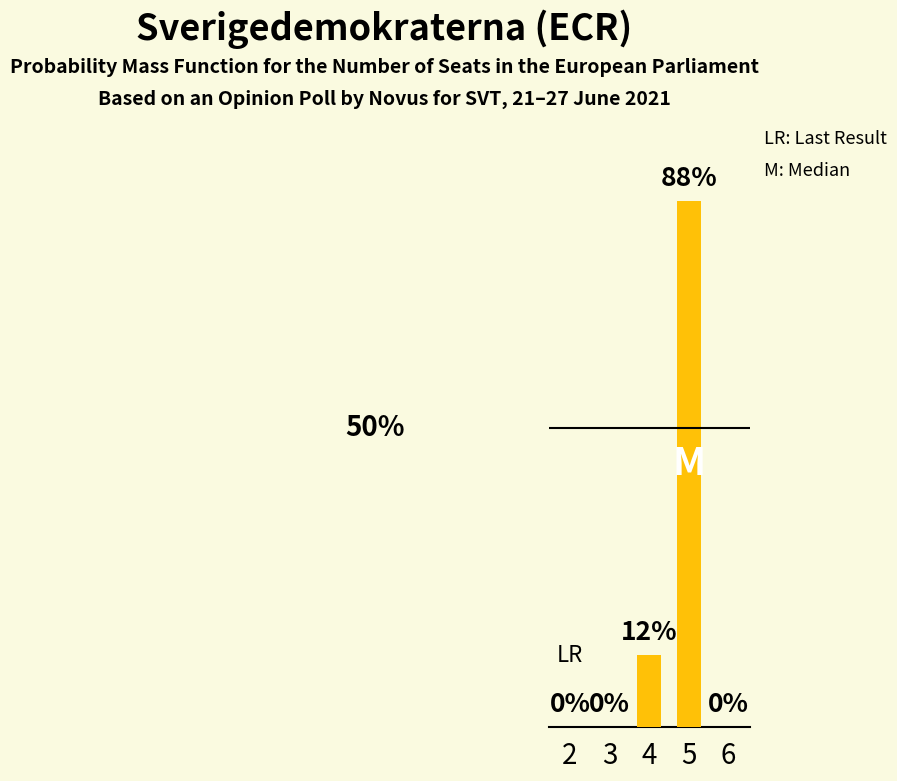

Where is the data nearest to the value 44?

4